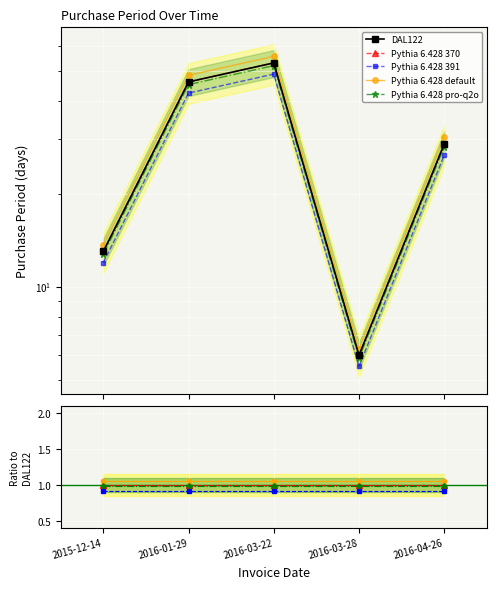

How many data points does each series have?

5